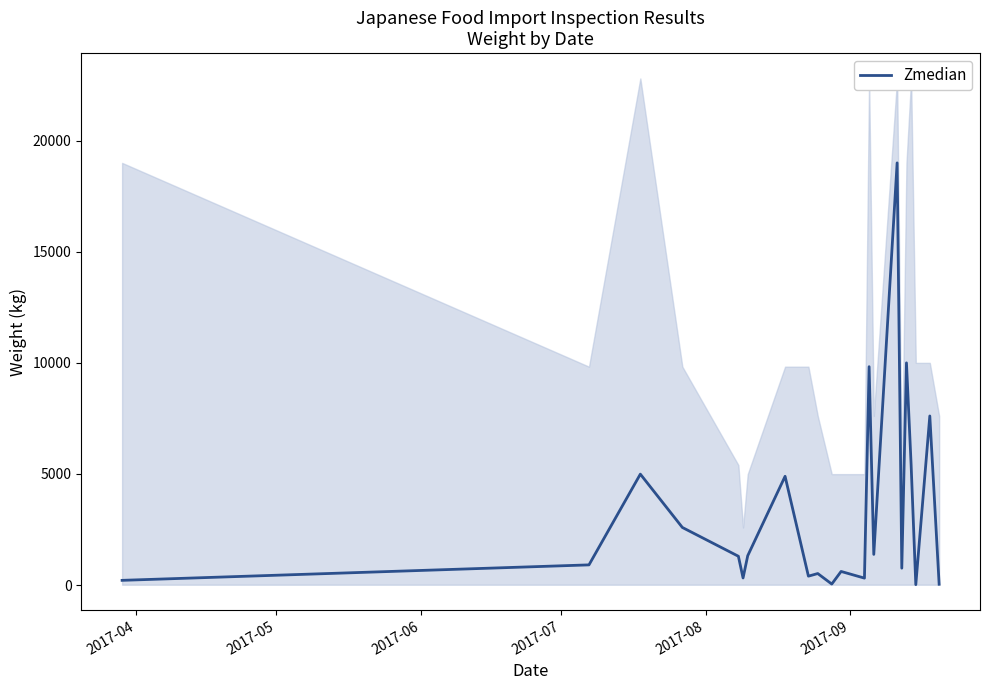

How many series are shown in this chart?

1